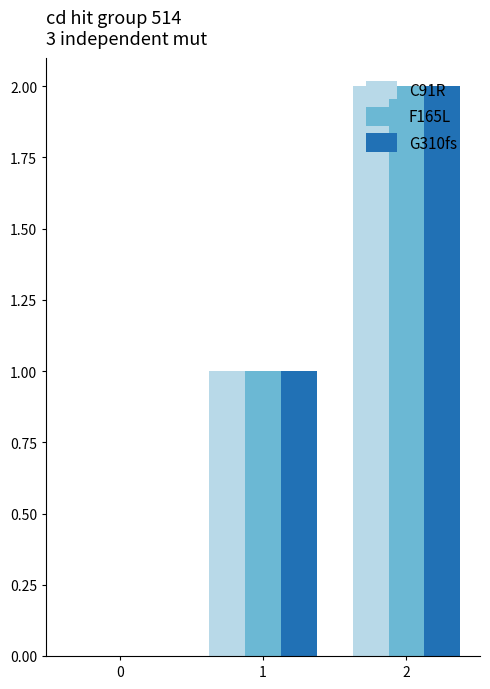

How many categories are shown in the chart?

3